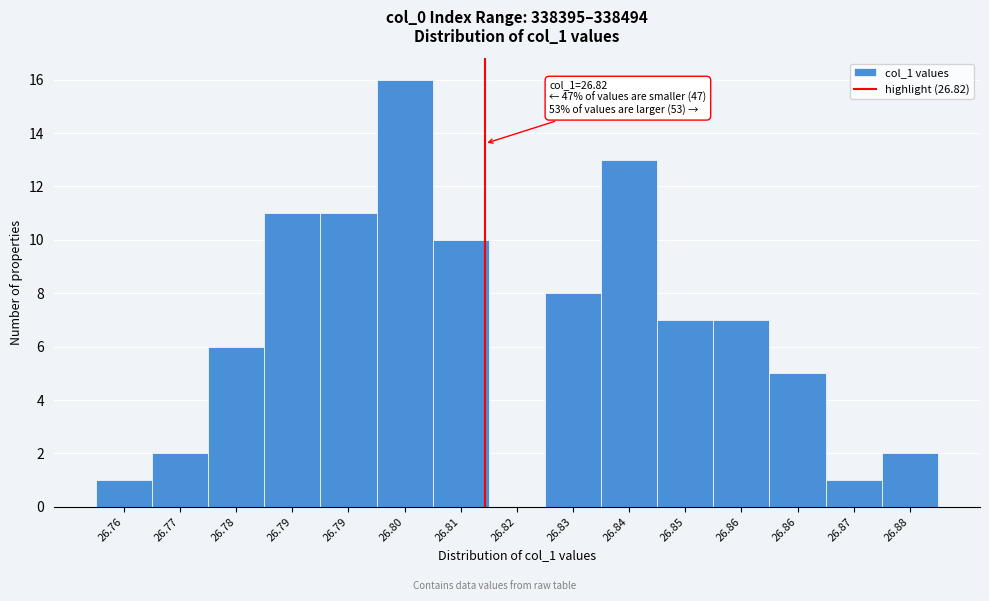

Count the number of data series in this chart.

1